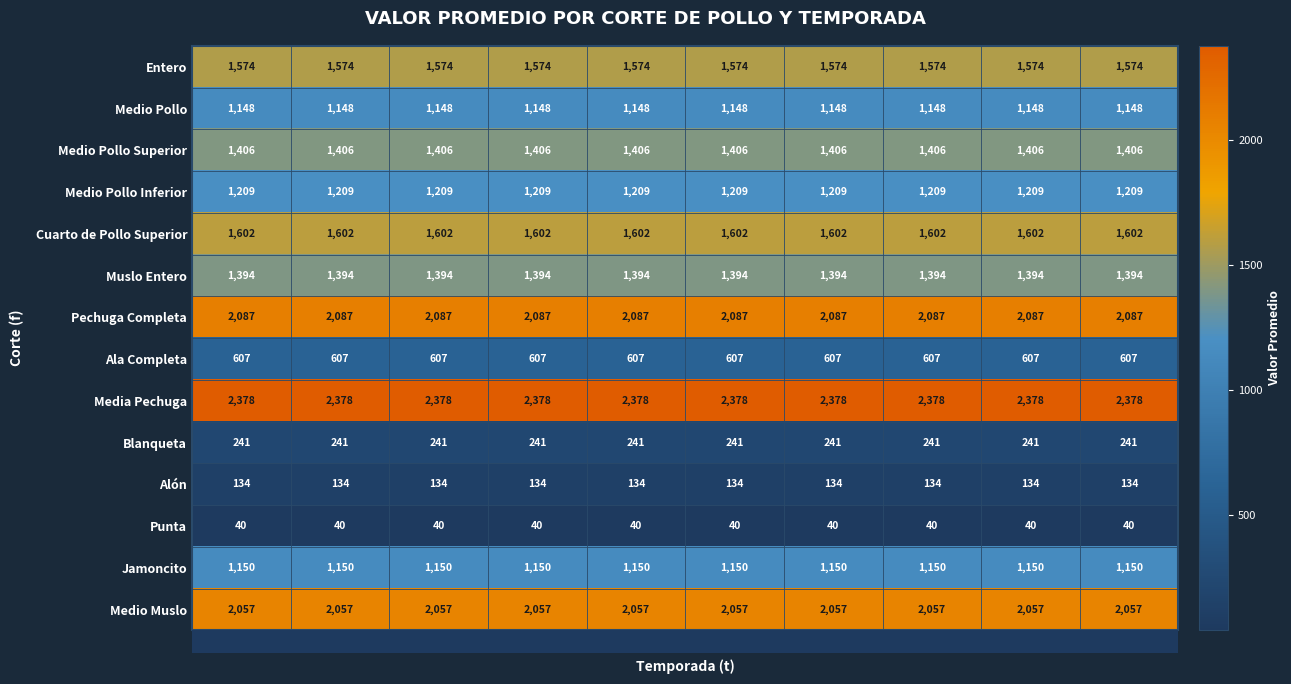

What is the total value across all series at 6?

17027